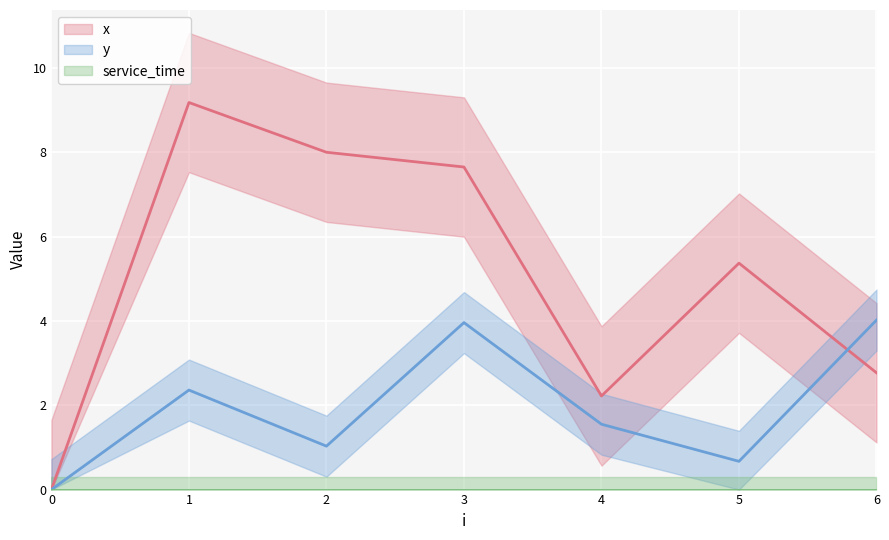

Reading left to right, list all the values displayed in this chart.

x: 0=0.0	1=9.2	2=8.0	3=7.7	4=2.2	5=5.4	6=2.8
y: 0=0.0	1=2.4	2=1.0	3=4.0	4=1.6	5=0.7	6=4.0